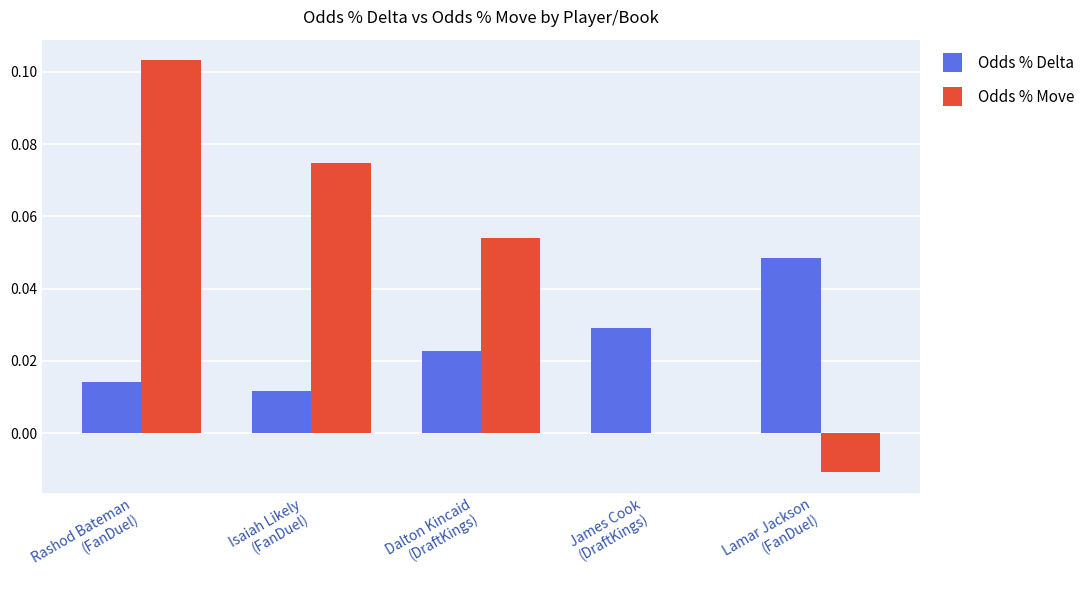

The Odds % Move series shows -0.0 at Lamar Jackson
(FanDuel). True or false?

True